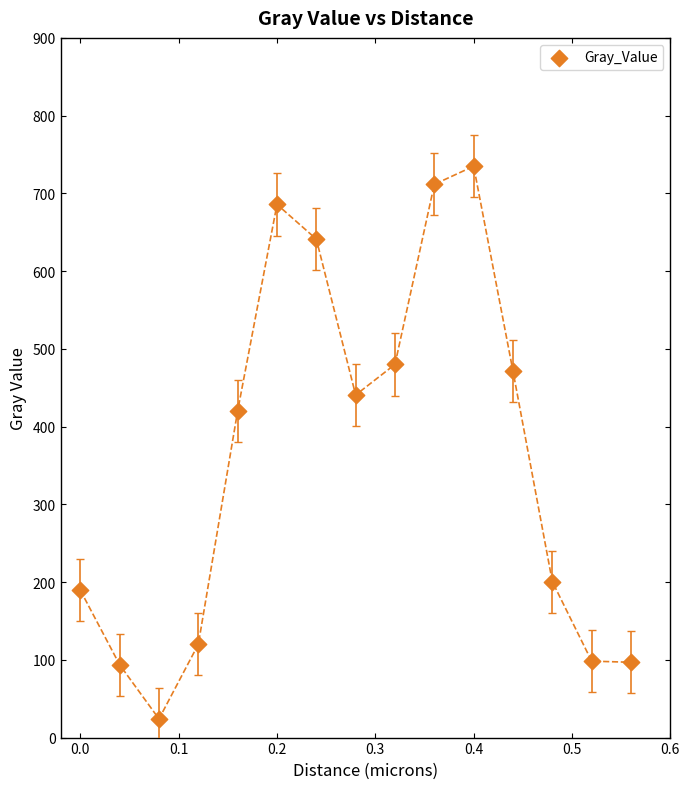

What is the range of X values (max minus min)?

0.6